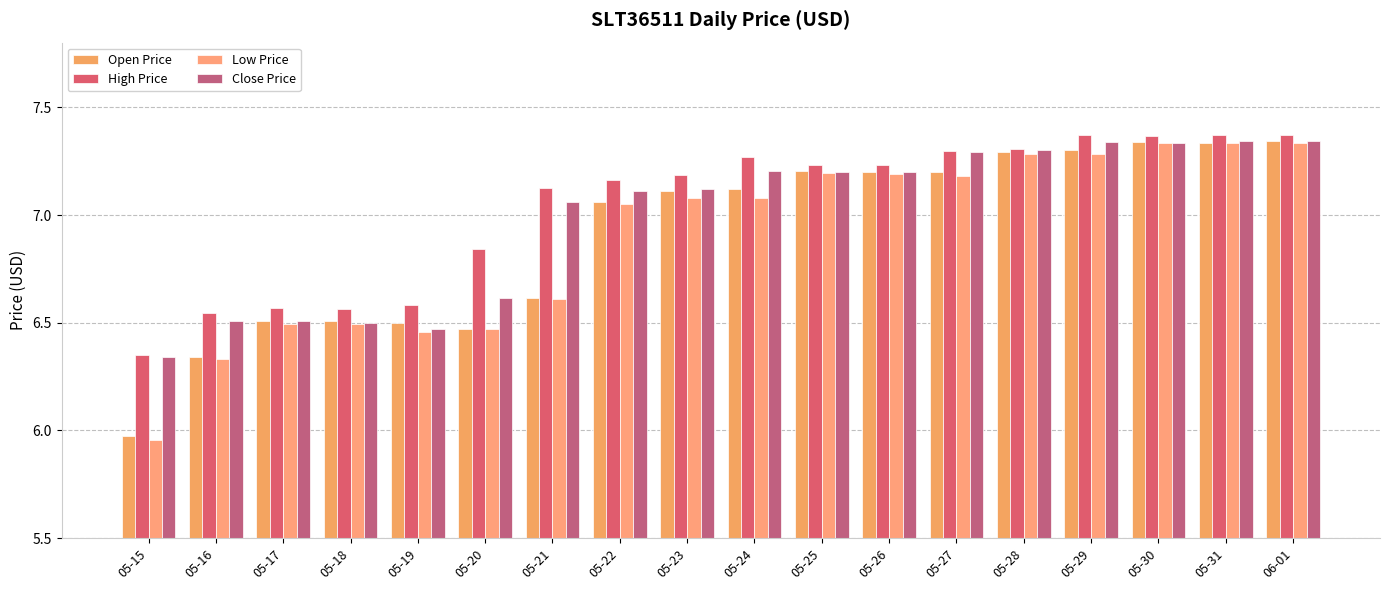

What is the label of the 15th bar from the right?

05-18